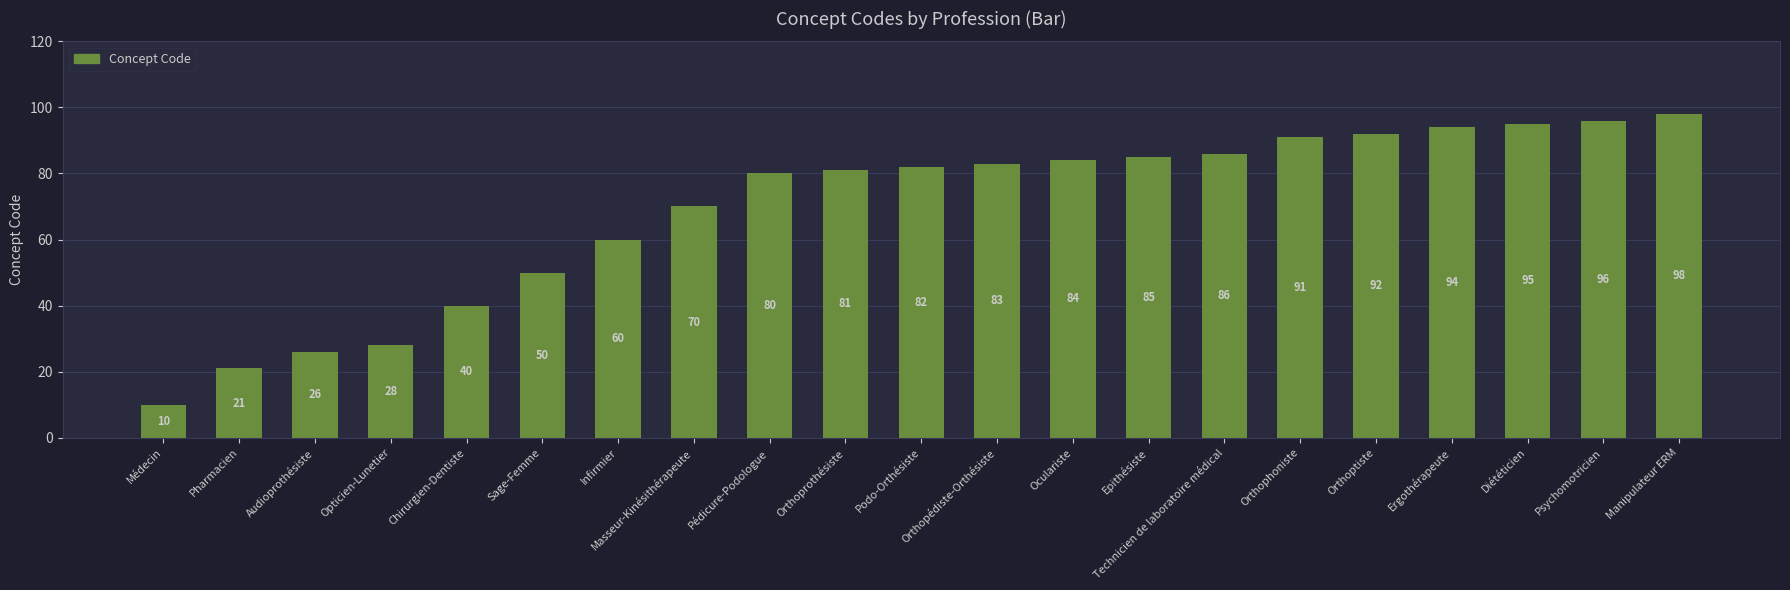

What is the smallest value displayed?

10